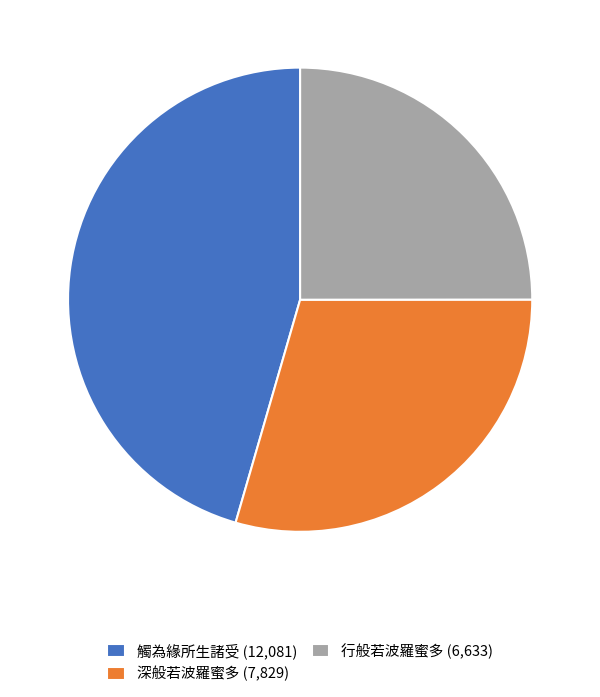

Is there a majority slice in this chart?

No